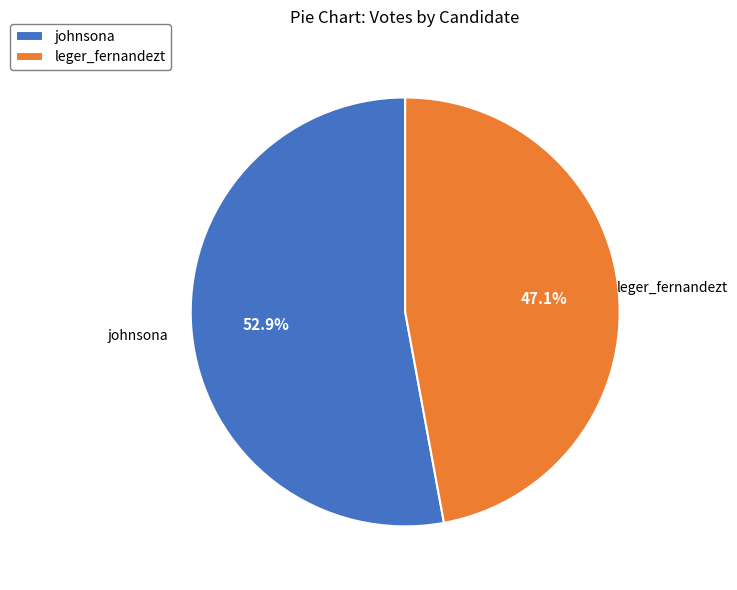

What percentage do leger_fernandezt and johnsona together represent?

100.0%